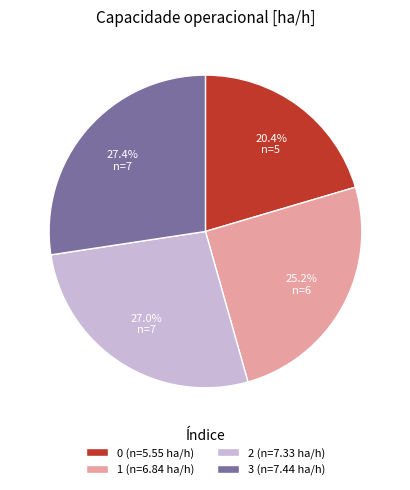

To the nearest percent, what portion does 3 represent?

27%